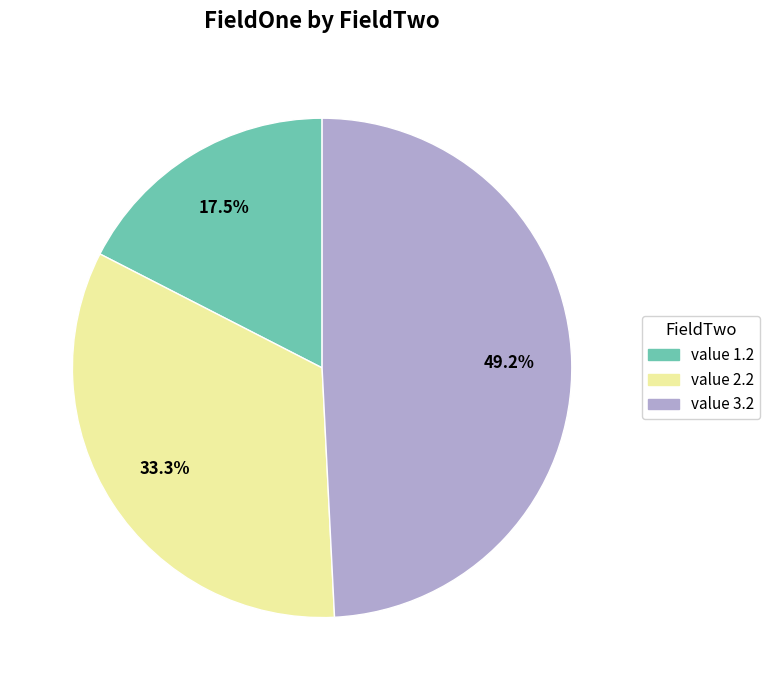

Approximately how many times larger is the value at value 3.2 compared to value 1.2?

2.8